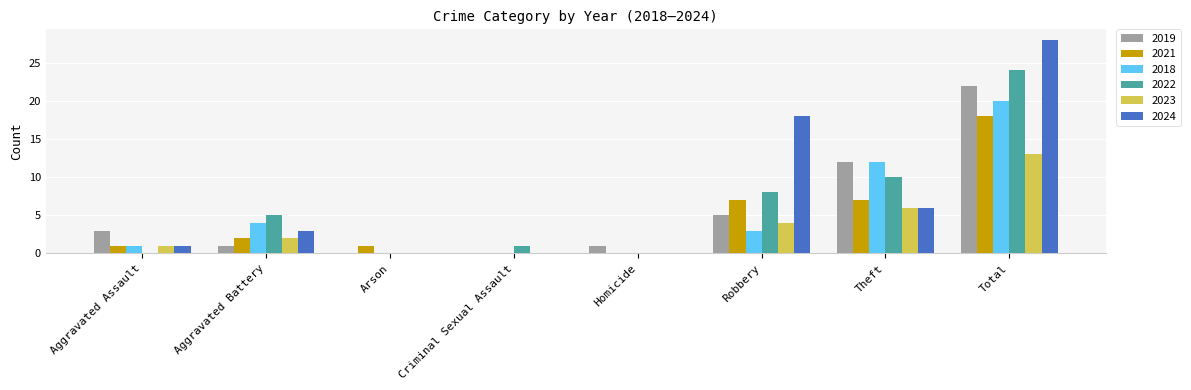

At which category is the sum across all series the highest?

Total